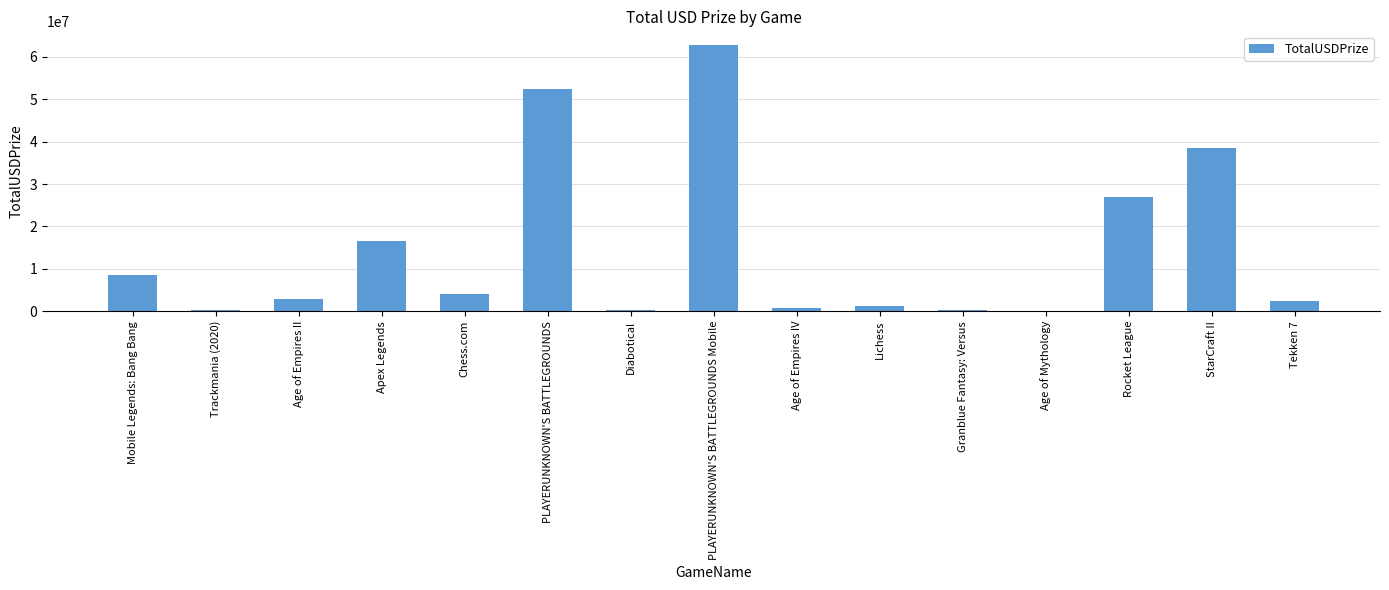

At which label does the data first exceed 2901018?

Mobile Legends: Bang Bang